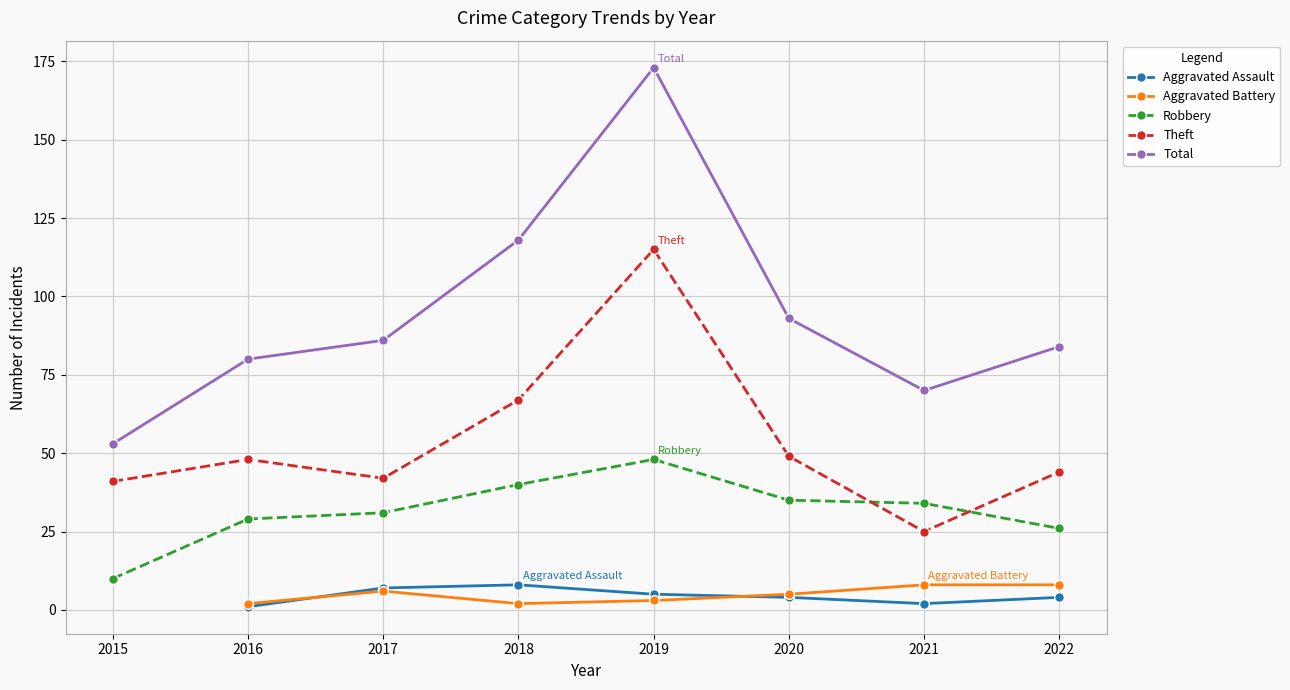

True or false: Total and Robbery cross at least once.

False